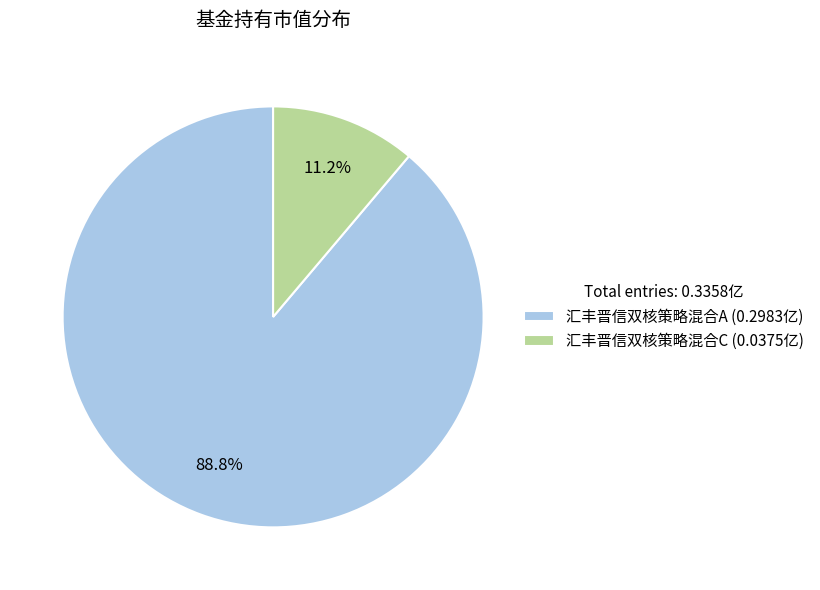

True or false: 汇丰晋信双核策略混合A accounts for 95% of the total.

False